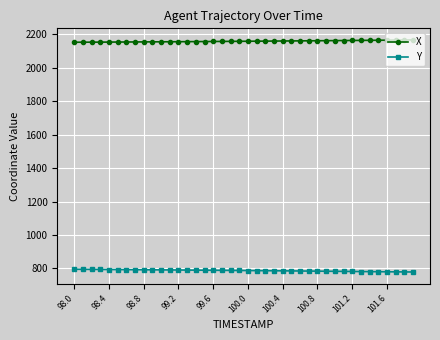

At how many categories does at least one series exceed 2096?

40